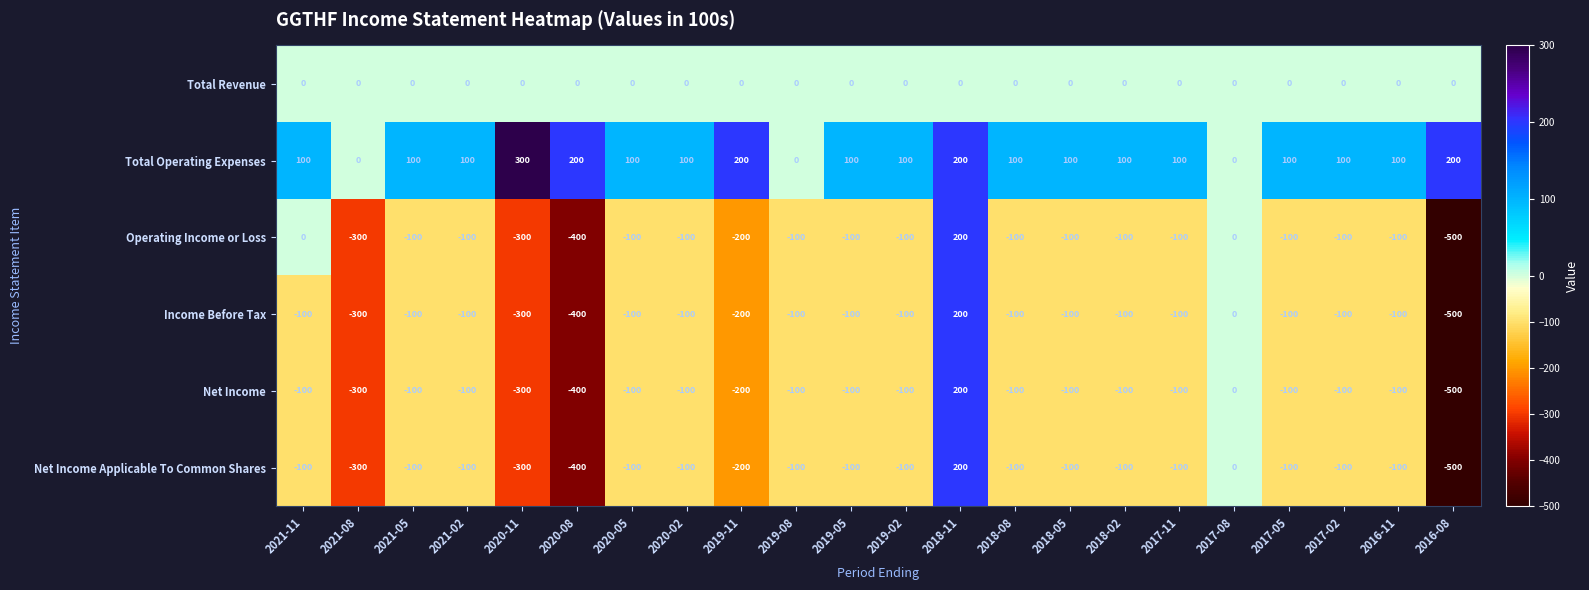

Which series has the largest total across all categories?

Total Operating Expenses